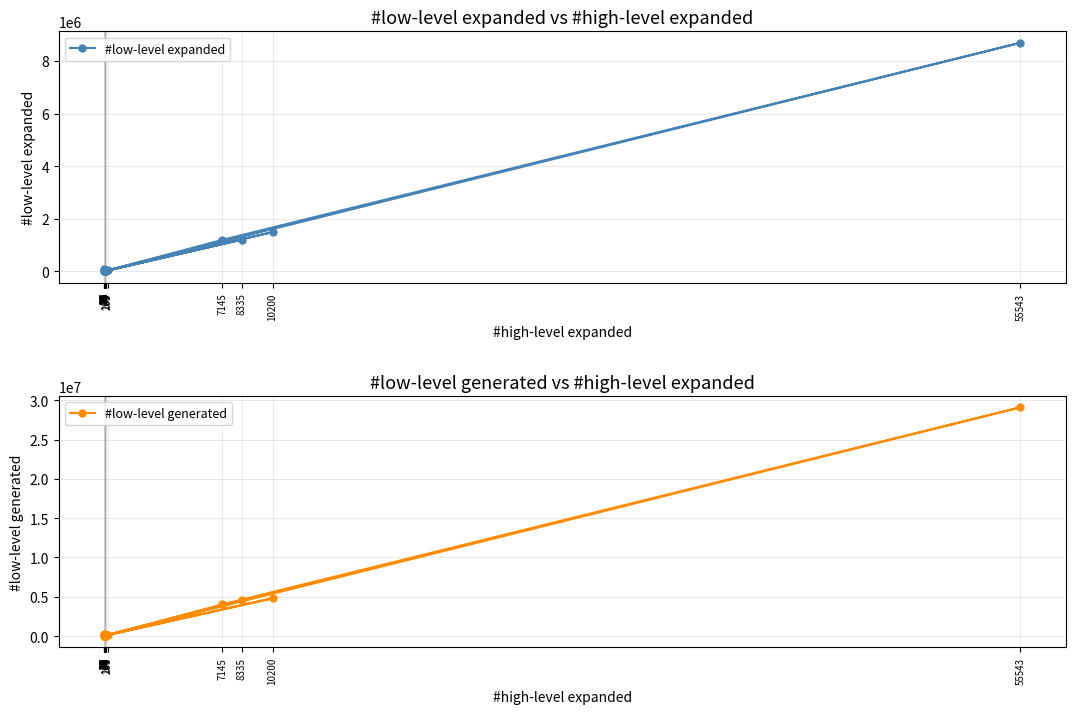

How many lines are shown in the chart?

2